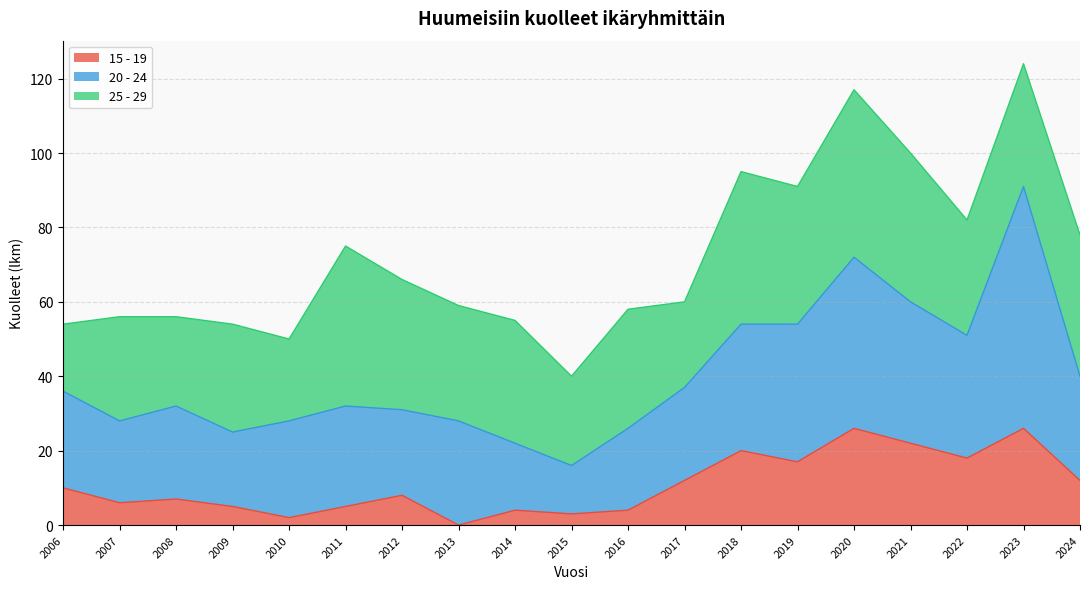

What is the highest value of the 15 - 19 series?

26